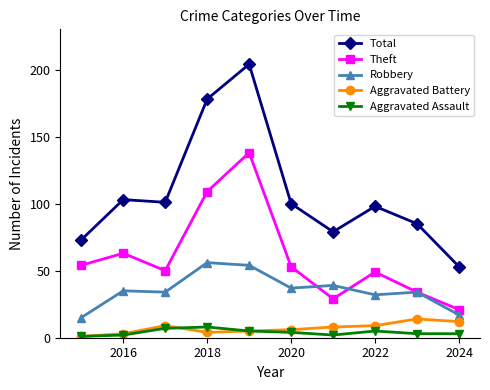

Rank the series by their maximum value, from lowest to highest.

Aggravated Assault, Aggravated Battery, Robbery, Theft, Total